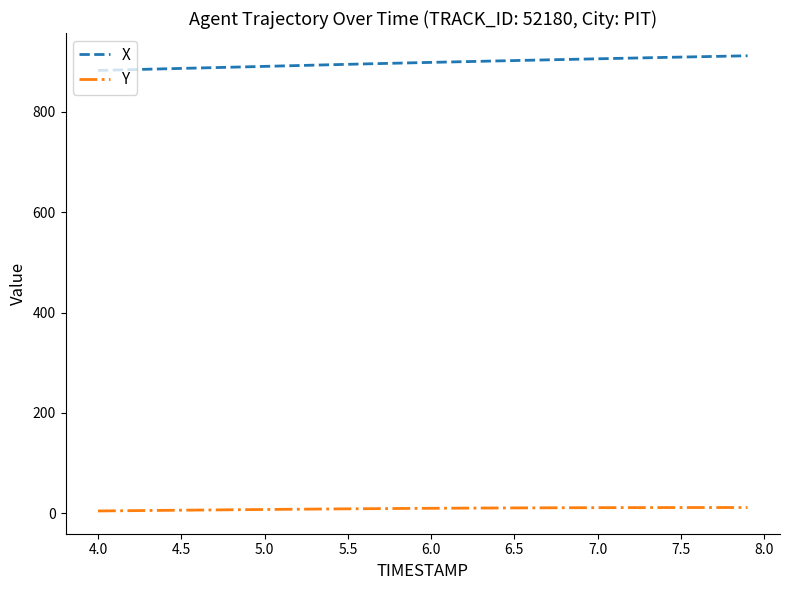

What is the difference between the maximum and minimum values in the X series?

29.3